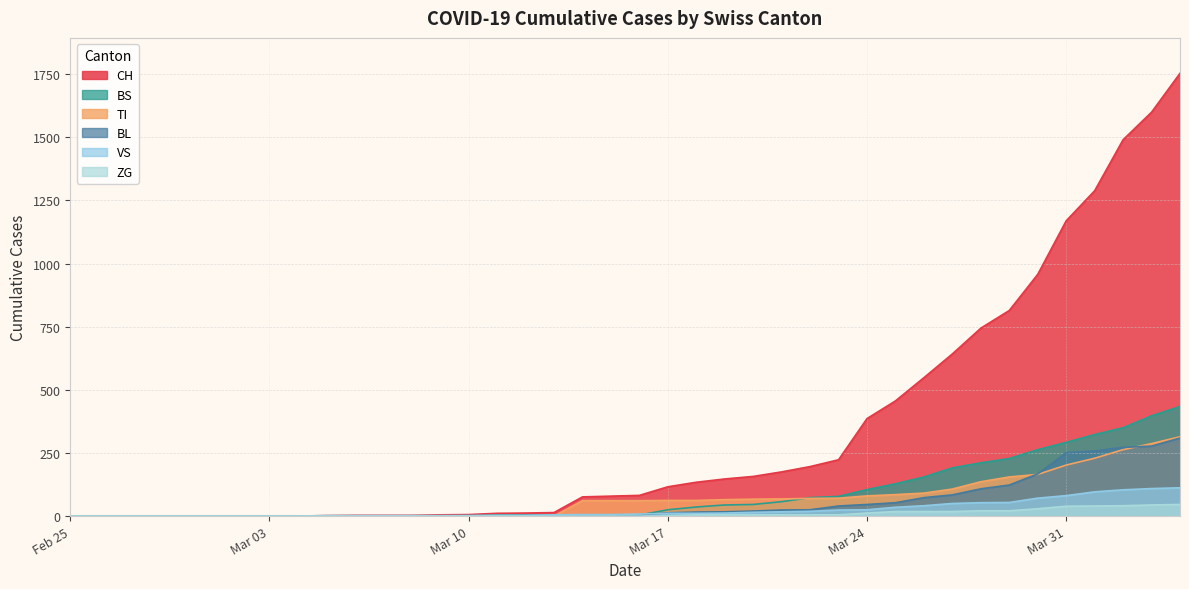

What is the average value of the VS series?

25